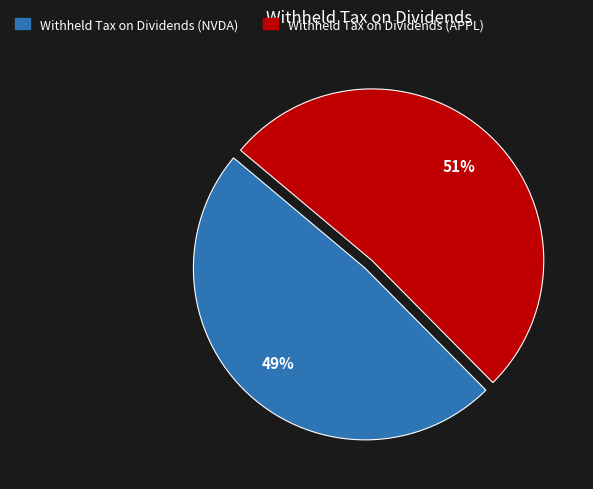

Which category has the biggest portion of the pie?

Withheld Tax on Dividends (APPL)